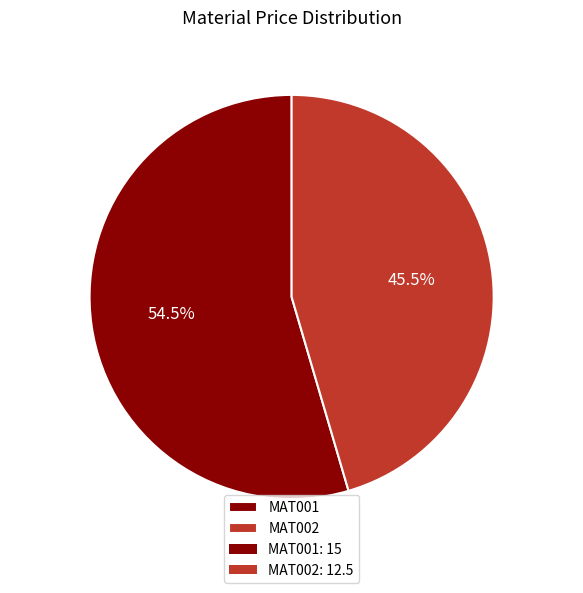

Rank the categories by value from lowest to highest.

MAT002, MAT001